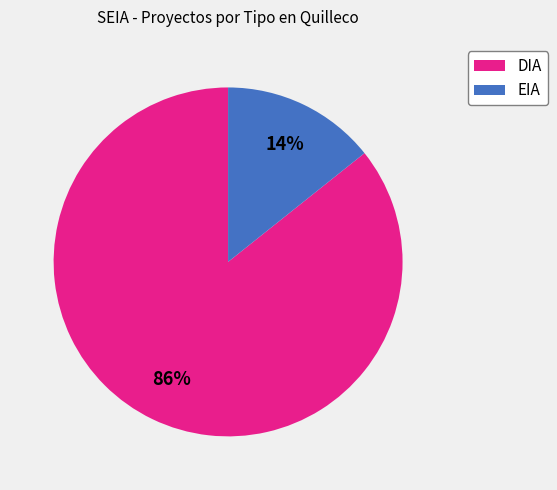

Between DIA and EIA, which is larger?

DIA